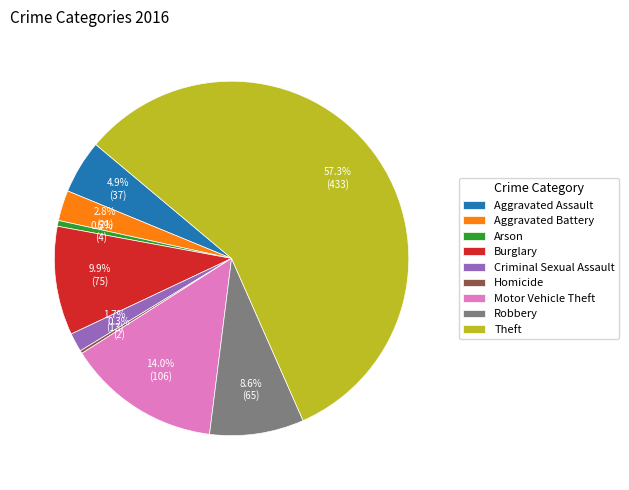

What percentage is NOT represented by Motor Vehicle Theft?

86.0%